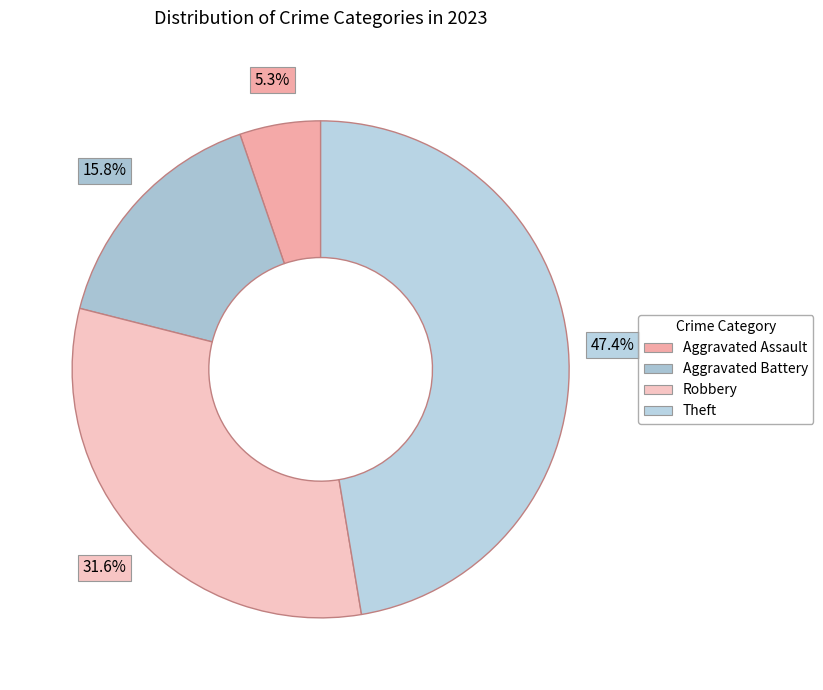

What is the total percentage of Theft and Aggravated Battery?

63.2%